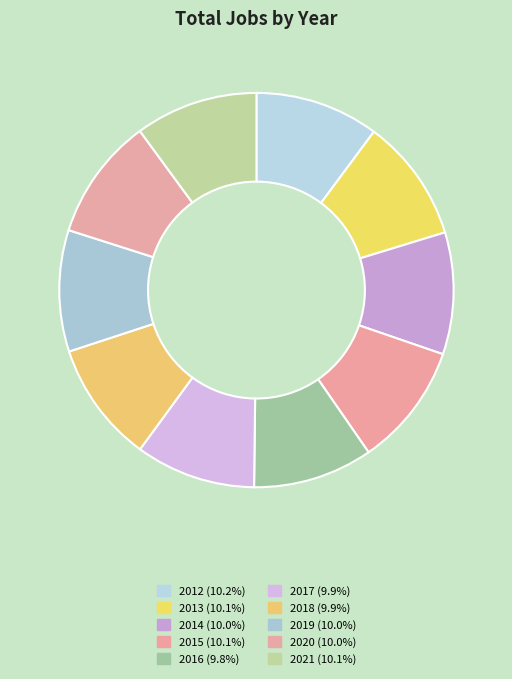

How many segments does this pie chart have?

10